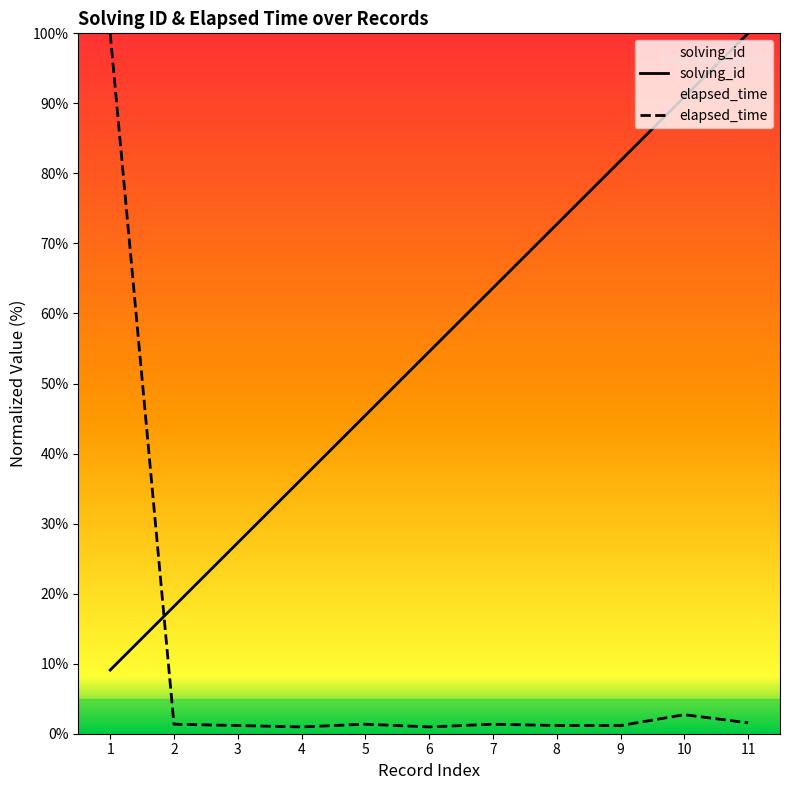

At which label does elapsed_time first exceed 1?

1